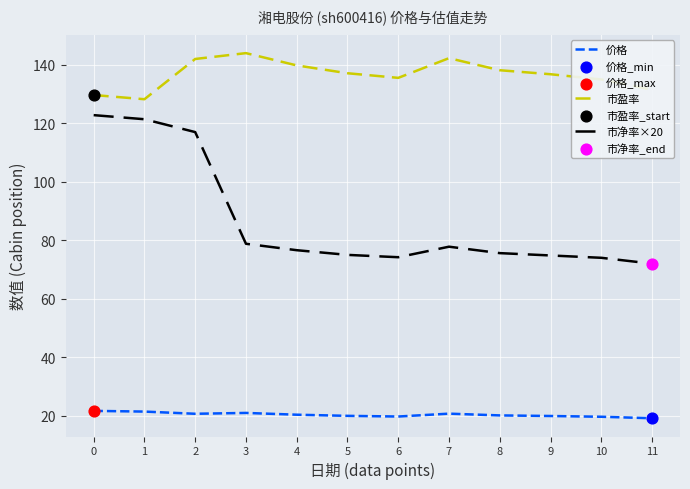

Which series has the largest total across all categories?

市盈率